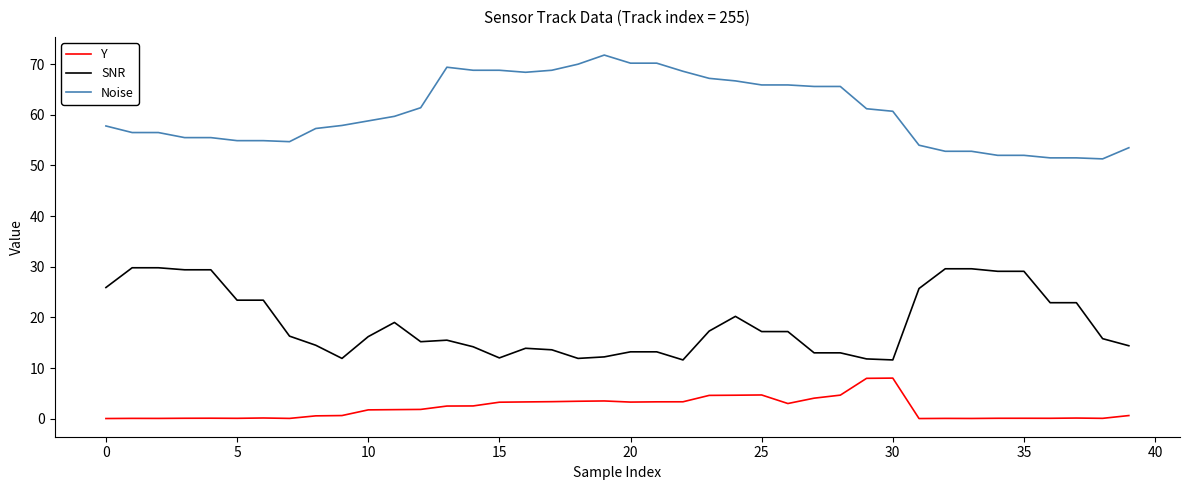

What are all the series names shown in the legend?

Y, SNR, Noise